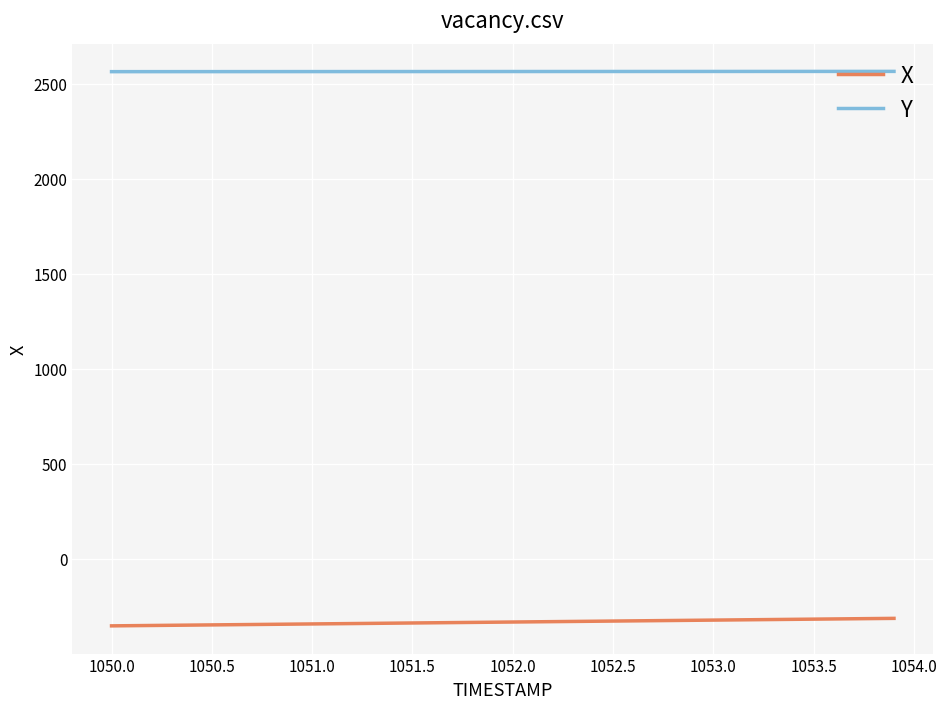

Is this an area chart (filled region under the line)?

No